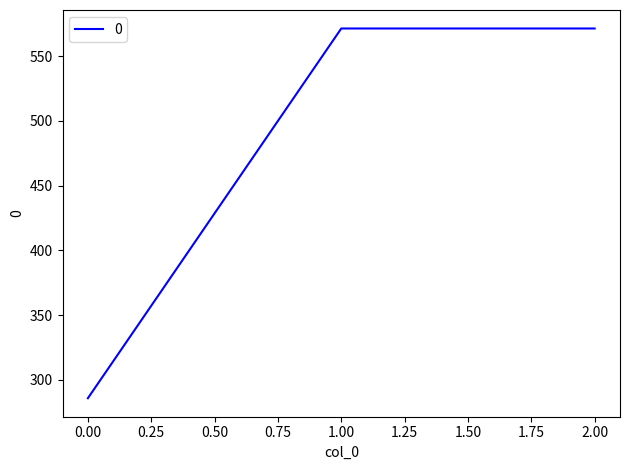

Is this an area chart (filled region under the line)?

No